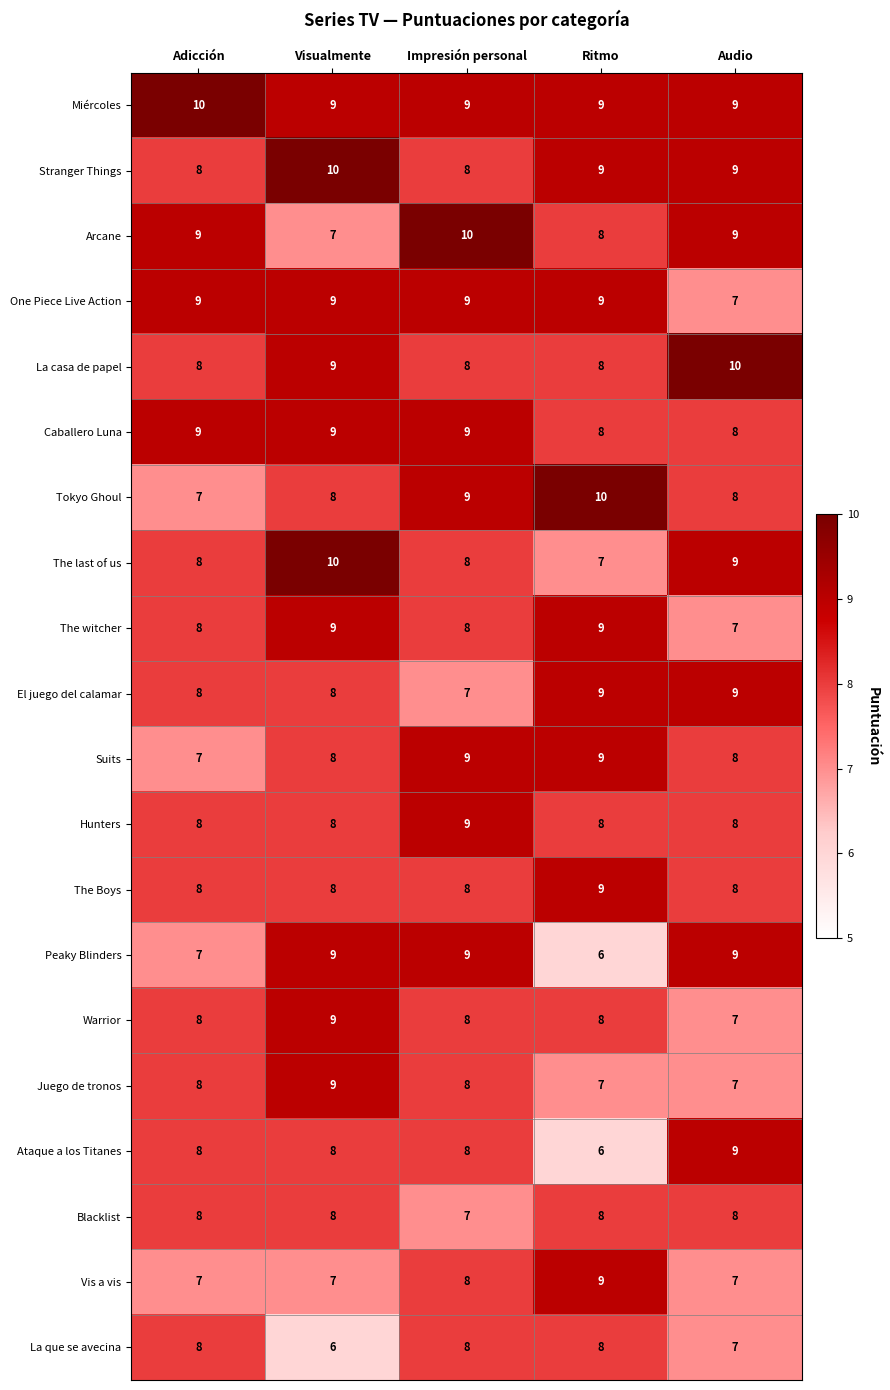

At how many categories does at least one series exceed 8?

5